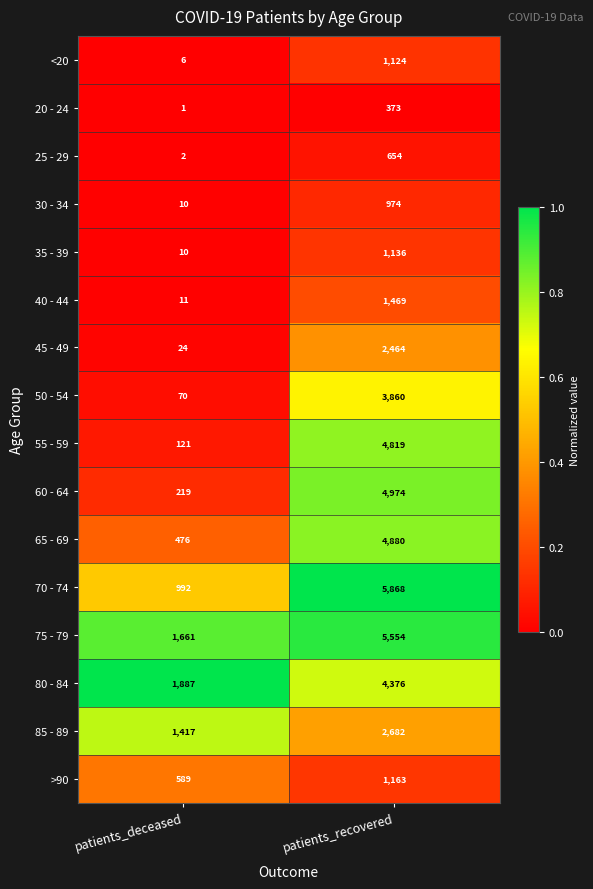

What is the greatest value displayed?

5868